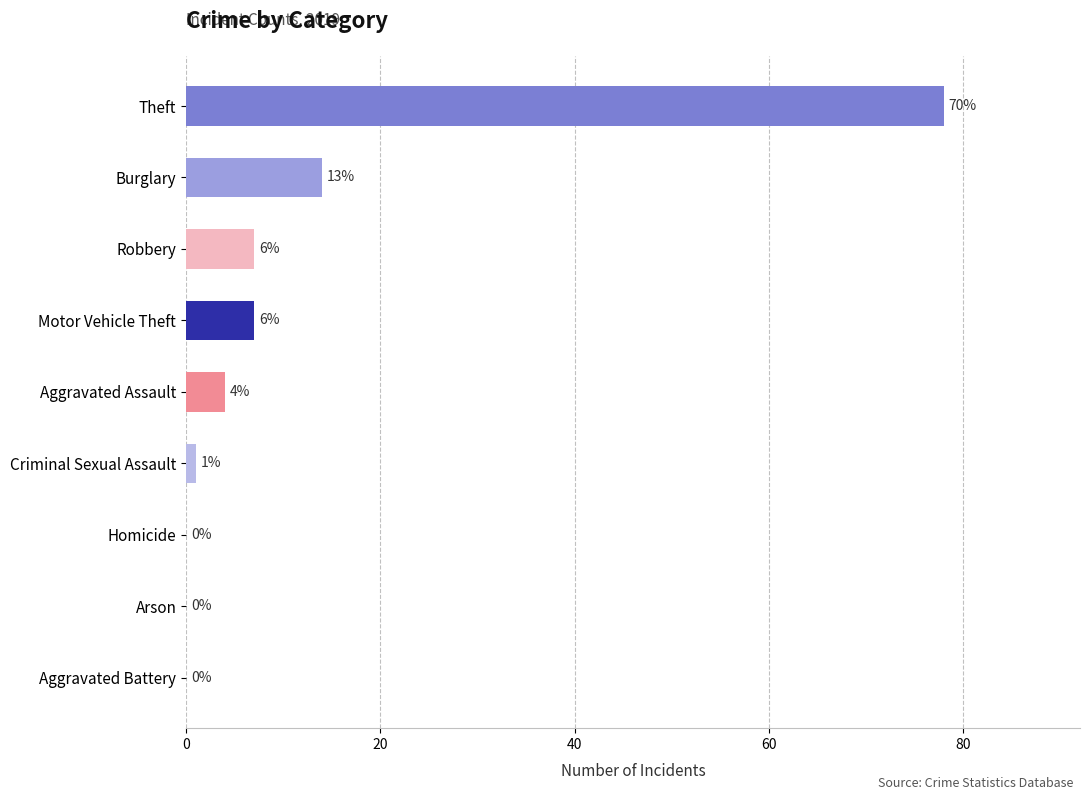

Is it true that the value at Aggravated Assault is 4?

True